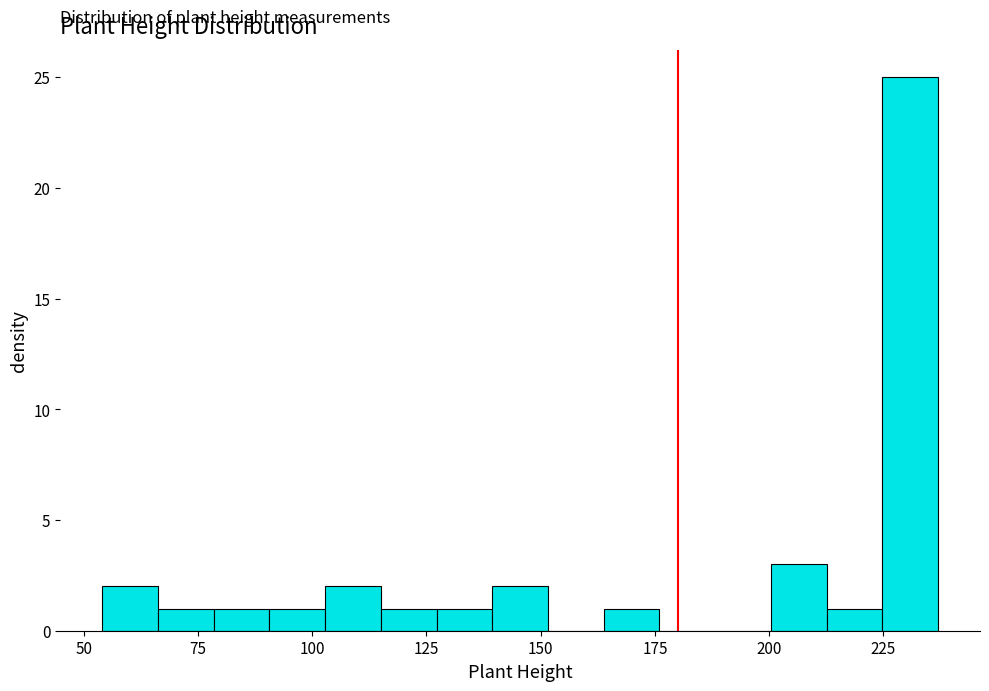

Read against the x-axis, roughly where is the centre of the tallest bar?

230